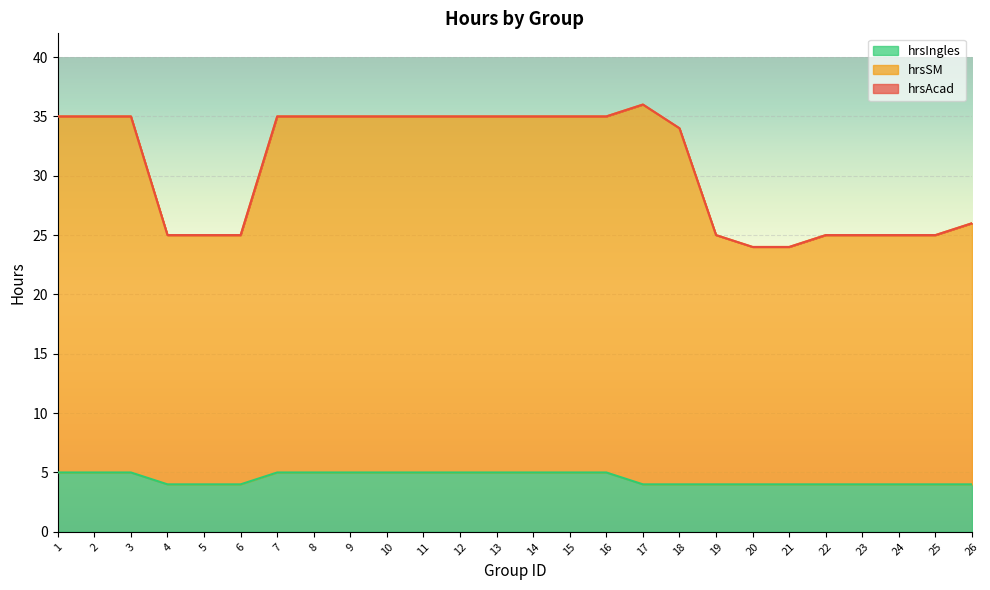

Reading right to left, extract all data points from this chart.

hrsAcad: 26=26	25=25	24=25	23=25	22=25	21=24	20=24	19=25	18=34	17=36	16=35	15=35	14=35	13=35	12=35	11=35	10=35	9=35	8=35	7=35	6=25	5=25	4=25	3=35	2=35	1=35
hrsSM: 26=26	25=25	24=25	23=25	22=25	21=24	20=24	19=25	18=34	17=36	16=35	15=35	14=35	13=35	12=35	11=35	10=35	9=35	8=35	7=35	6=25	5=25	4=25	3=35	2=35	1=35
hrsIngles: 26=4	25=4	24=4	23=4	22=4	21=4	20=4	19=4	18=4	17=4	16=5	15=5	14=5	13=5	12=5	11=5	10=5	9=5	8=5	7=5	6=4	5=4	4=4	3=5	2=5	1=5